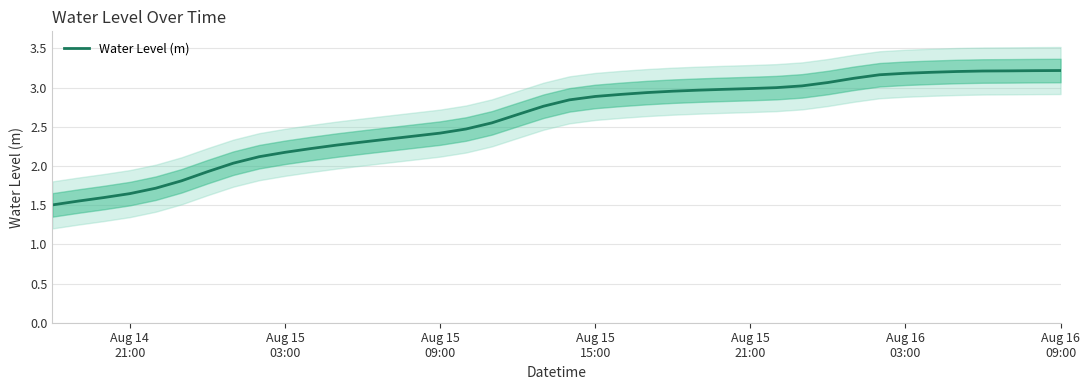

What is the difference between the maximum and second lowest values?

1.7